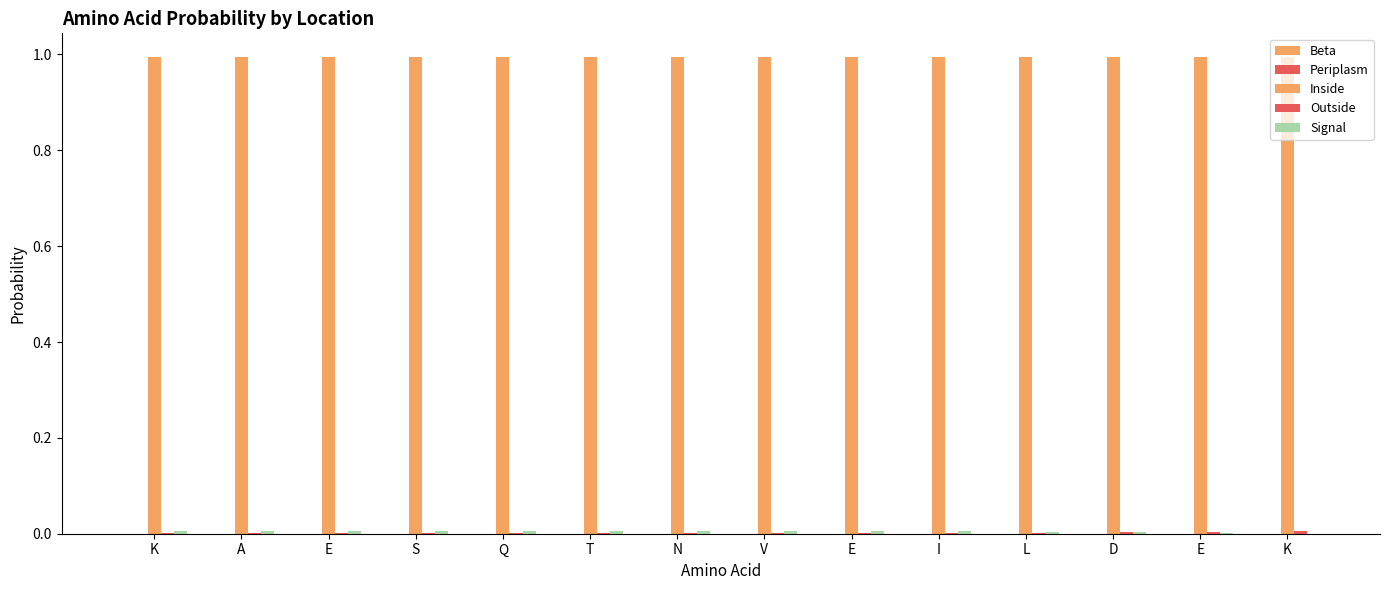

Which label corresponds to the largest value in the chart?

K